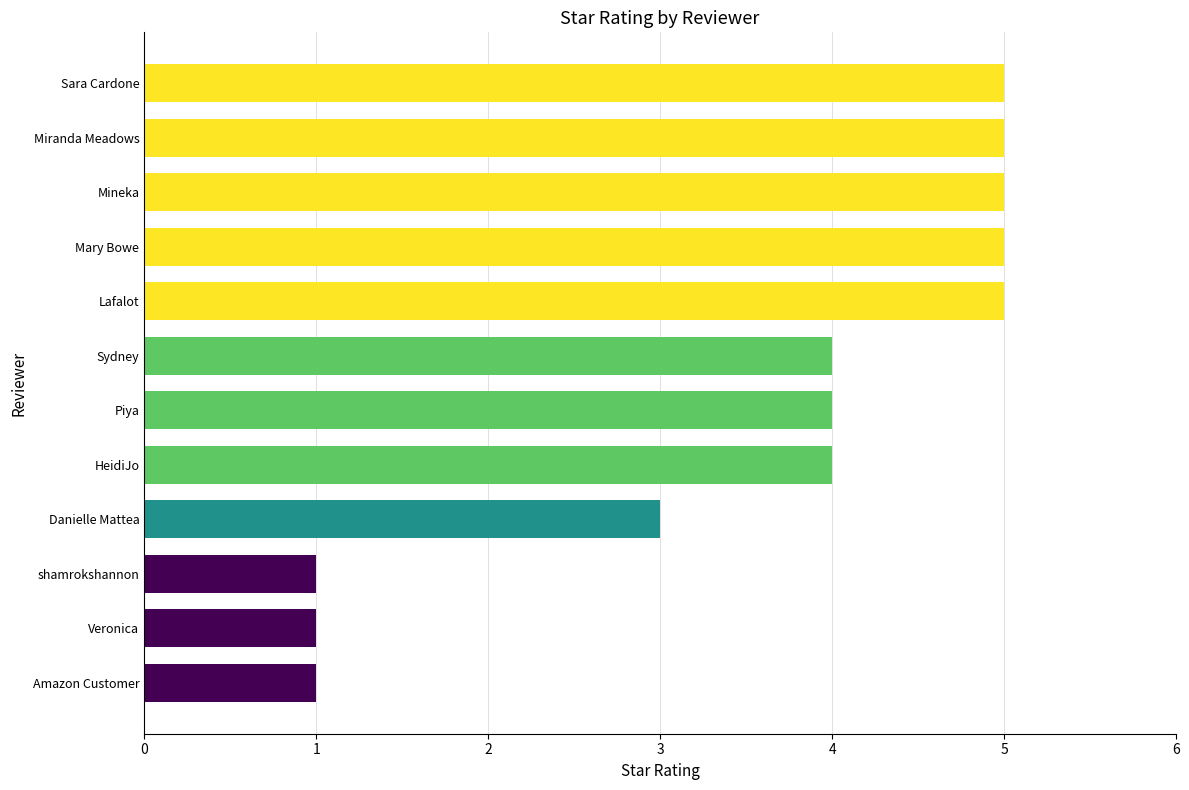

Reading top to bottom, list all the values displayed in this chart.

Sara Cardone=5	Miranda Meadows=5	Mineka=5	Mary Bowe=5	Lafalot=5	Sydney=4	Piya=4	HeidiJo=4	Danielle Mattea=3	shamrokshannon=1	Veronica=1	Amazon Customer=1